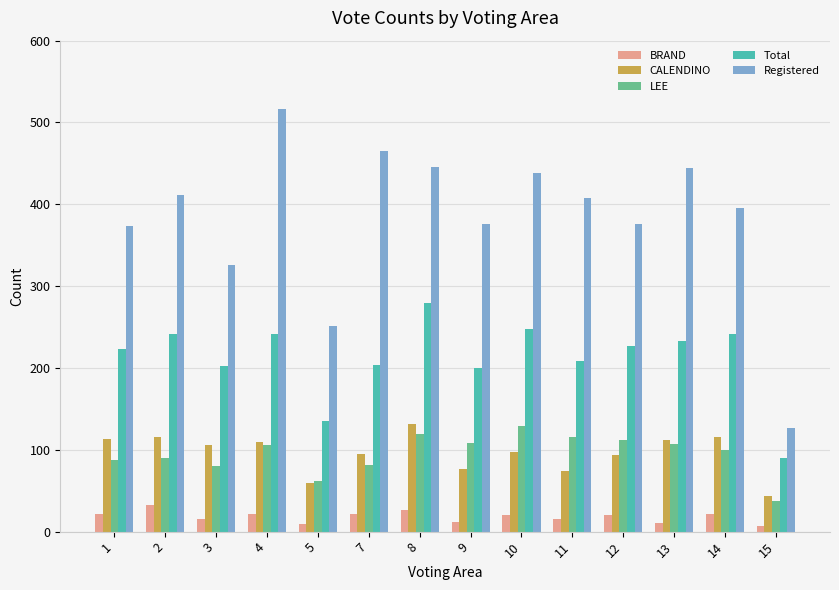

What is the difference between the maximum and minimum values in the LEE series?

91